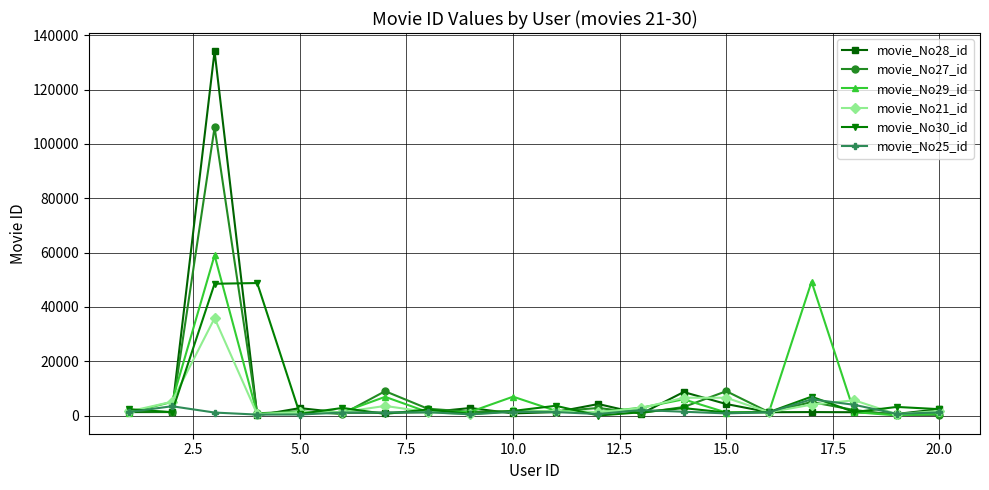

Which series has the widest spread of values?

movie_No28_id